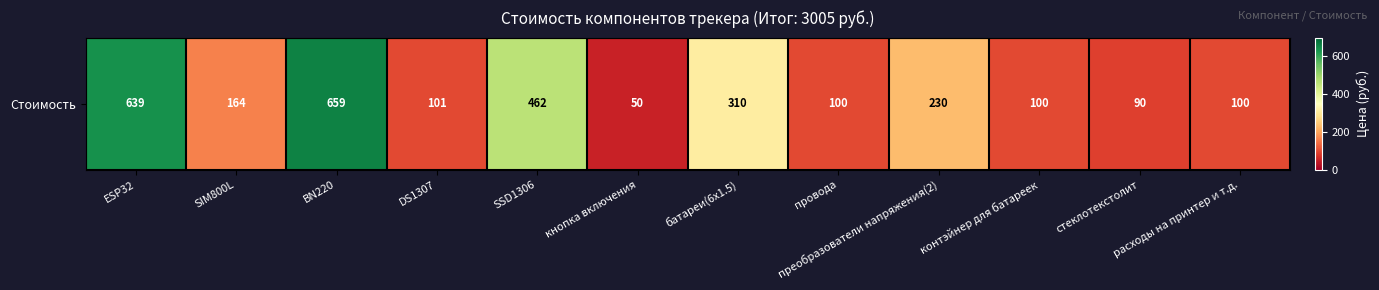

What is the smallest value displayed?

50